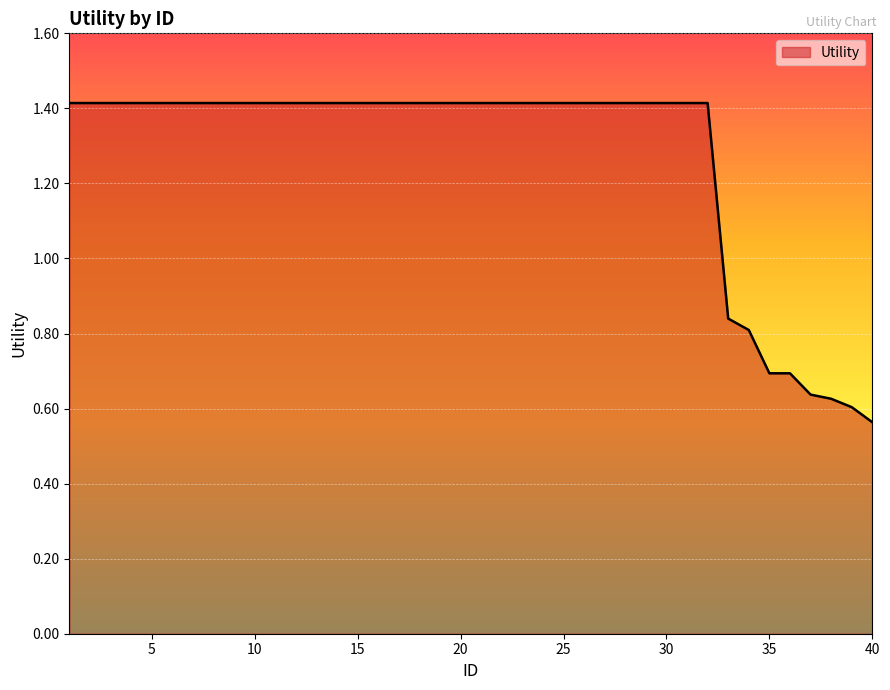

What is the greatest value displayed?

1.4